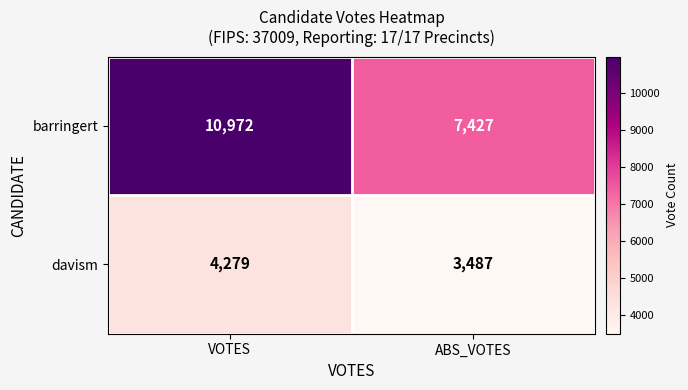

At which label is barringert closest to 9199?

ABS_VOTES